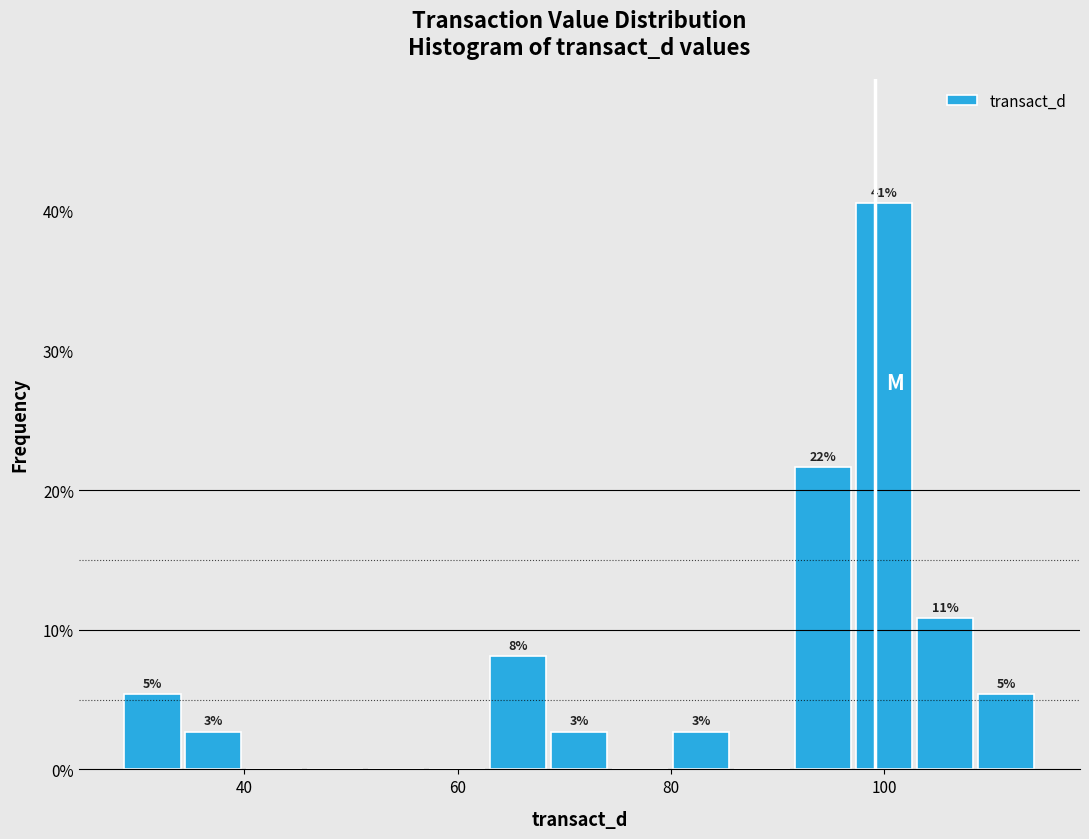

Around what value on the x-axis is the tallest bar? Give the approximate position of its centre, as read against the axis.

100